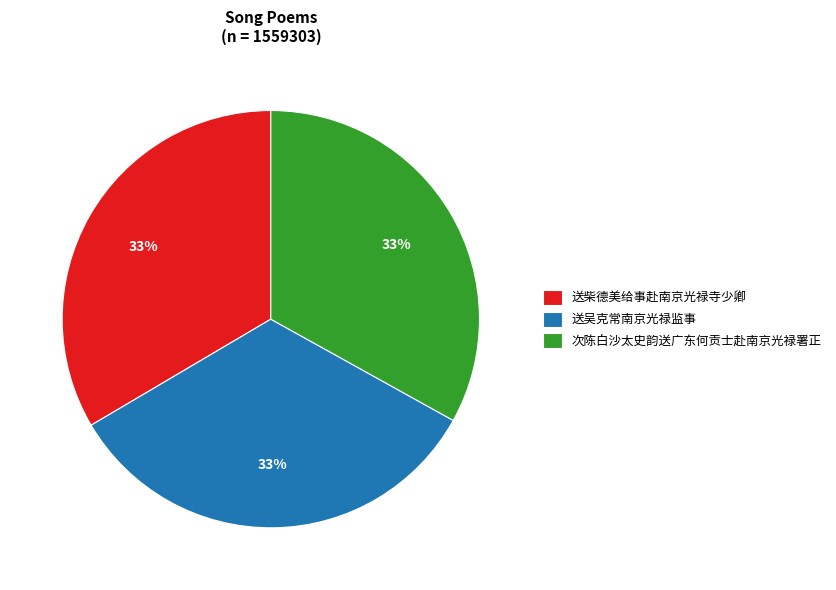

What is the ratio of the value at 送柴德美给事赴南京光禄寺少卿 to the value at 次陈白沙太史韵送广东何贡士赴南京光禄署正?

1.0